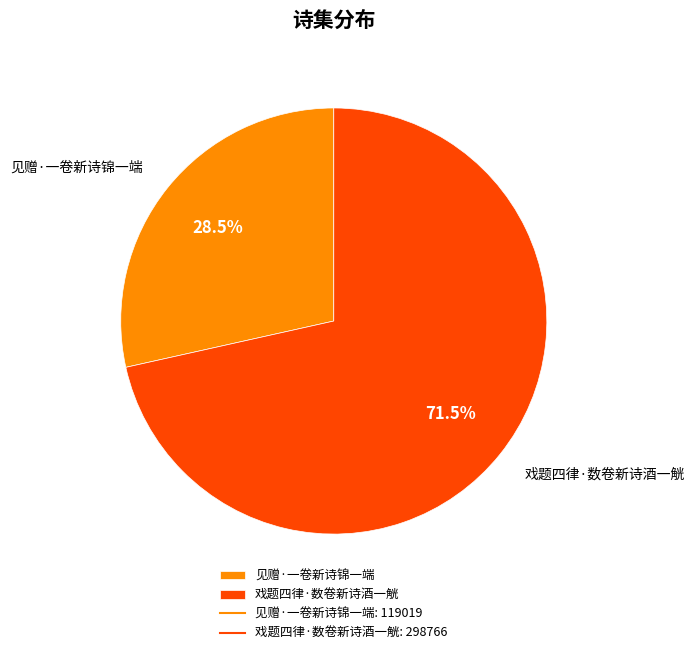

True or false: 戏题四律·数卷新诗酒一觥 accounts for 62% of the total.

False